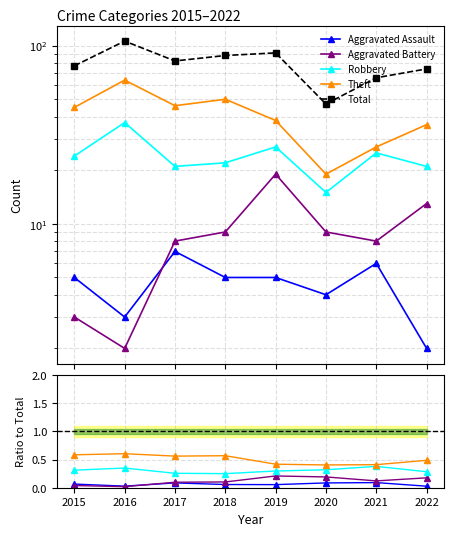

At 2022, list the series in order from smallest to largest.

Aggravated Assault, Aggravated Battery, Robbery, Theft, Total